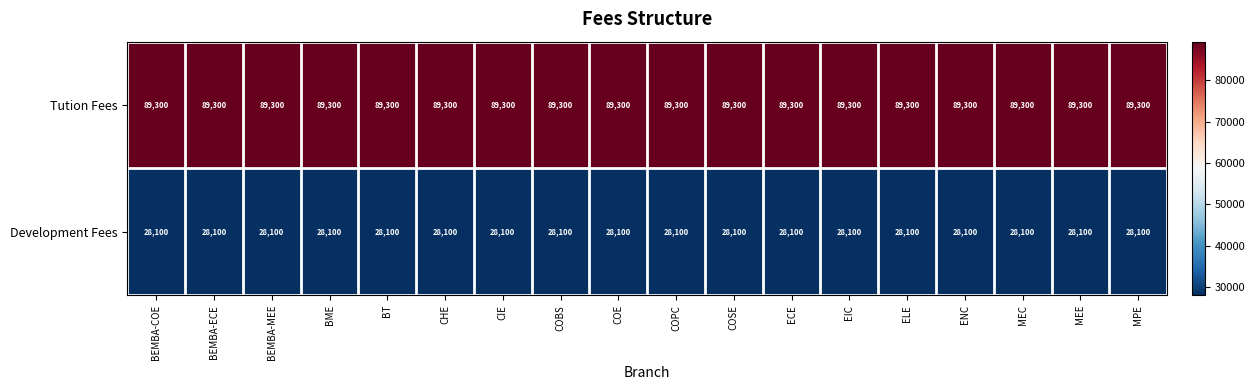

The value of Development Fees at BEMBA-MEE is 44197. True or false?

False